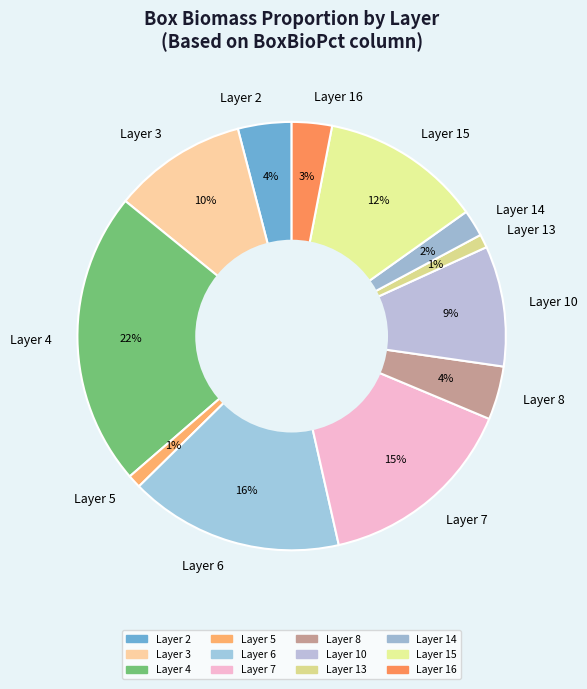

Is Layer 5 the majority of the pie?

No